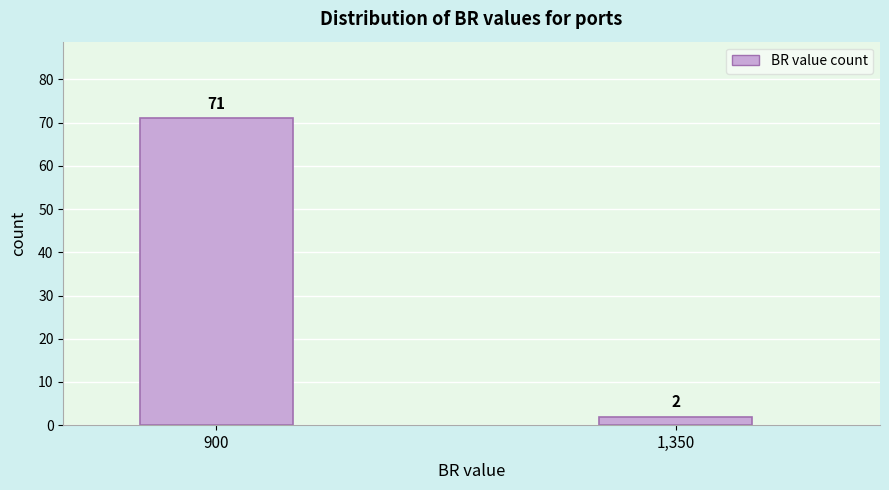

Reading left to right, transcribe all the data shown in this chart.

900=71	1,350=2